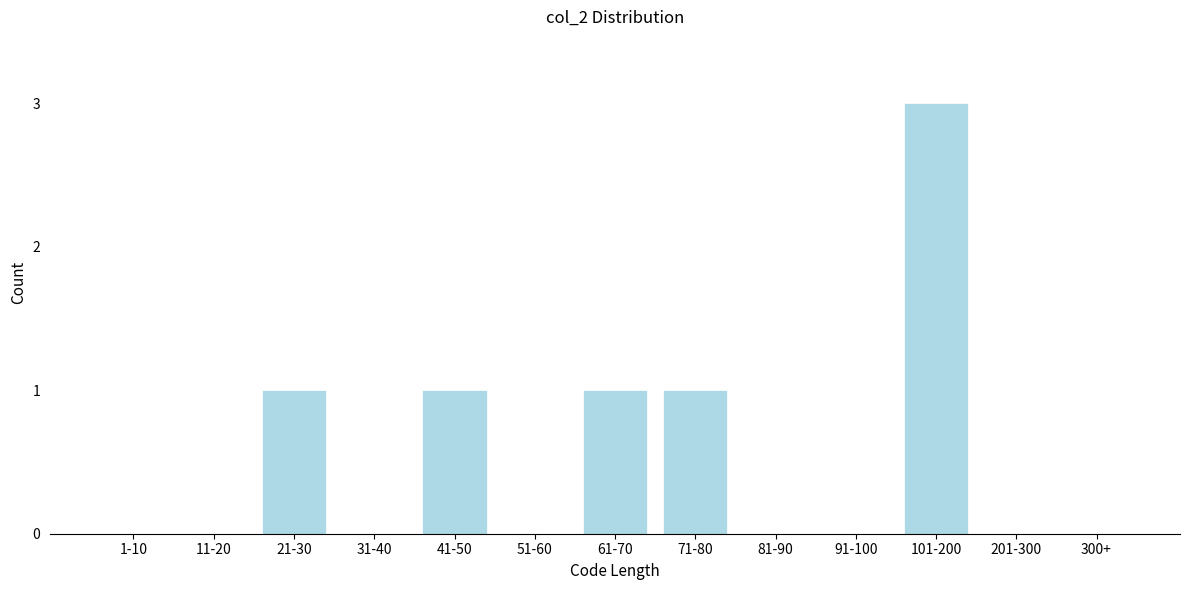

Reading right to left, list all the values displayed in this chart.

300+=0	201-300=0	101-200=3	91-100=0	81-90=0	71-80=1	61-70=1	51-60=0	41-50=1	31-40=0	21-30=1	11-20=0	1-10=0